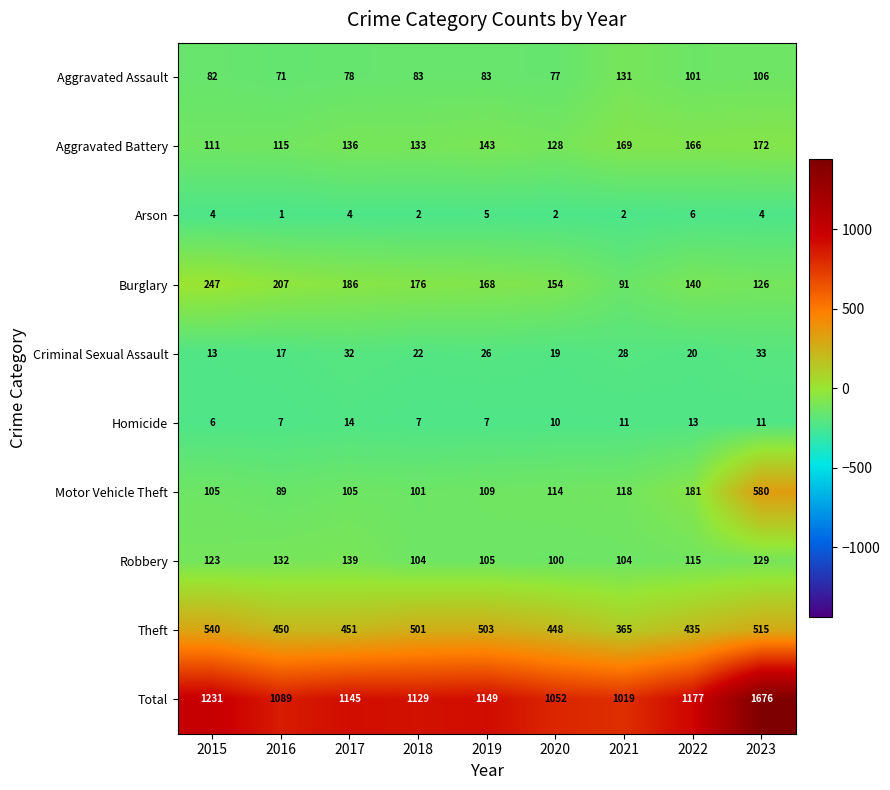

At which label does Motor Vehicle Theft reach its minimum?

2016